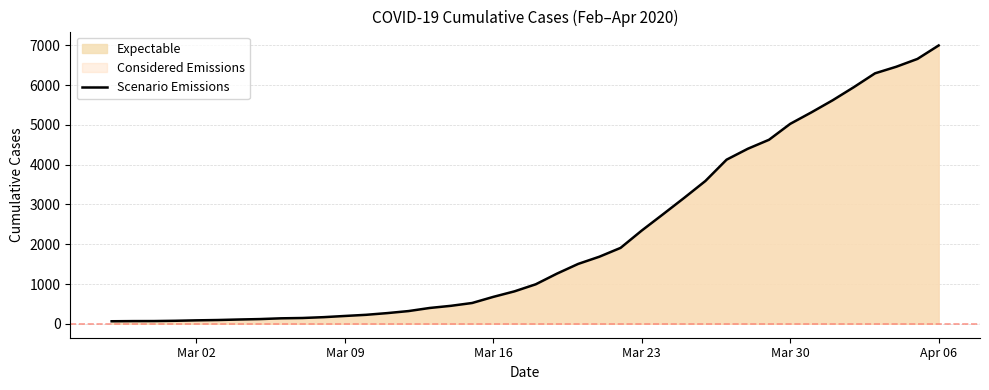

What is the value of the 7th point from the left?

108